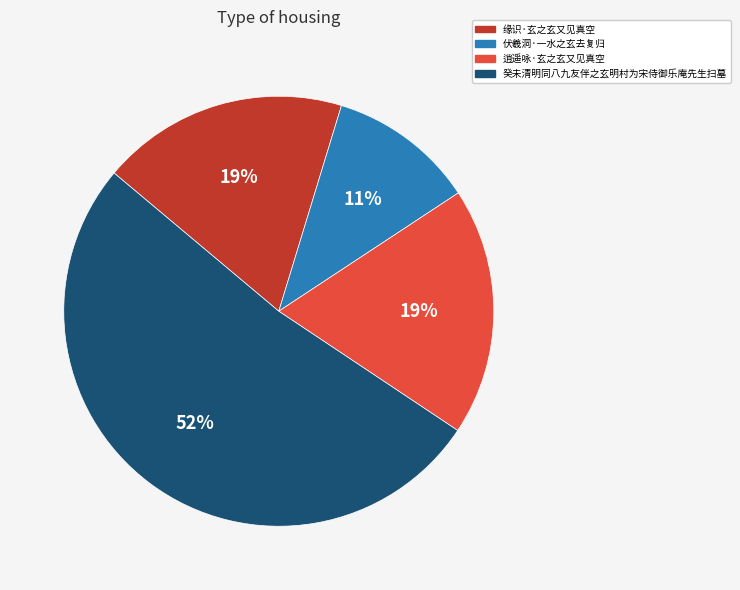

Do 逍遥咏·玄之玄又见真空 and 癸未清明同八九友伴之玄明村为宋侍御乐庵先生扫墓 together represent more than half of the pie?

Yes